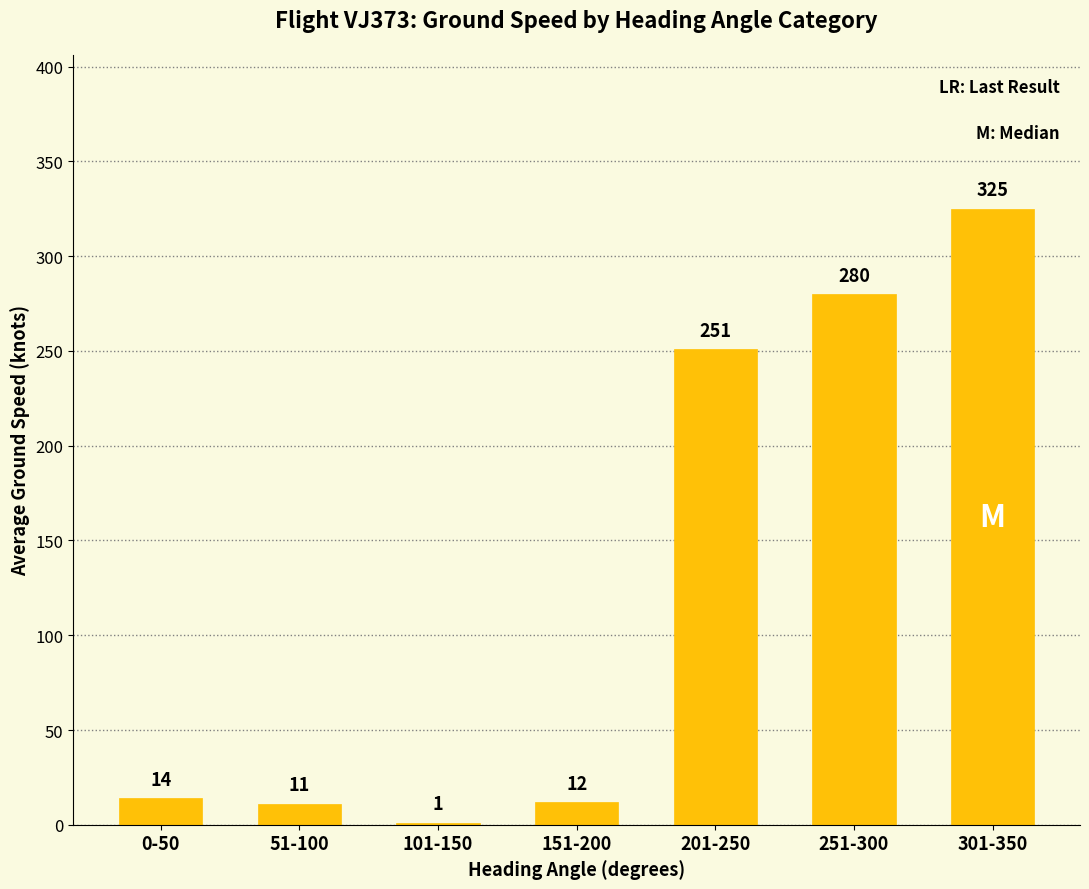

The chart shows a value of 11 at 51-100. True or false?

True